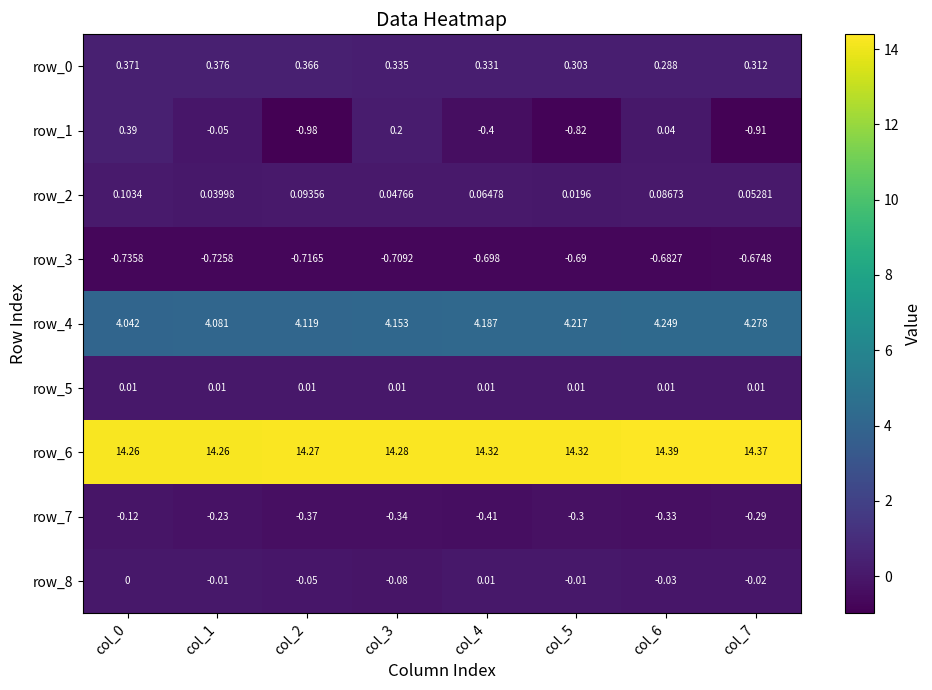

True or false: row_1 has a value of -0.1 at col_4.

False